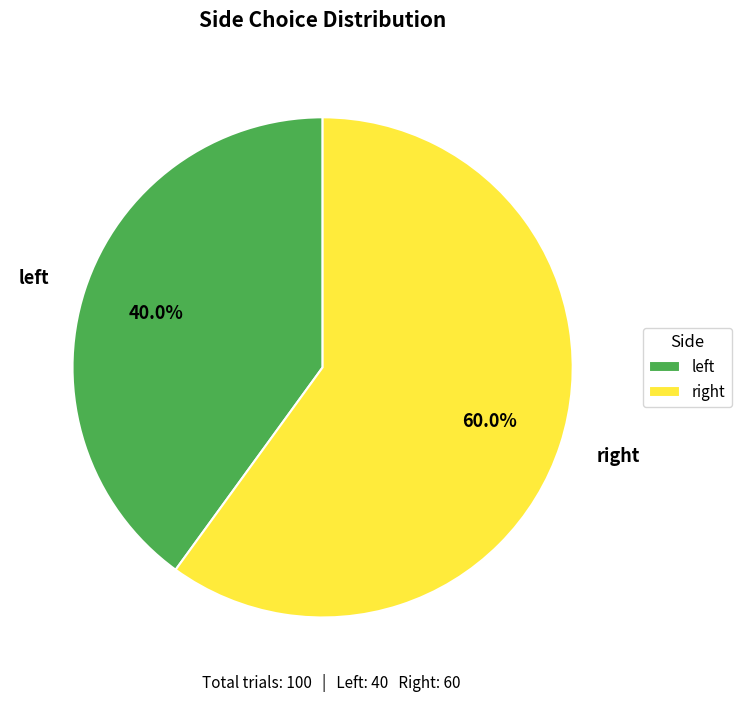

Which slice is the smallest?

left